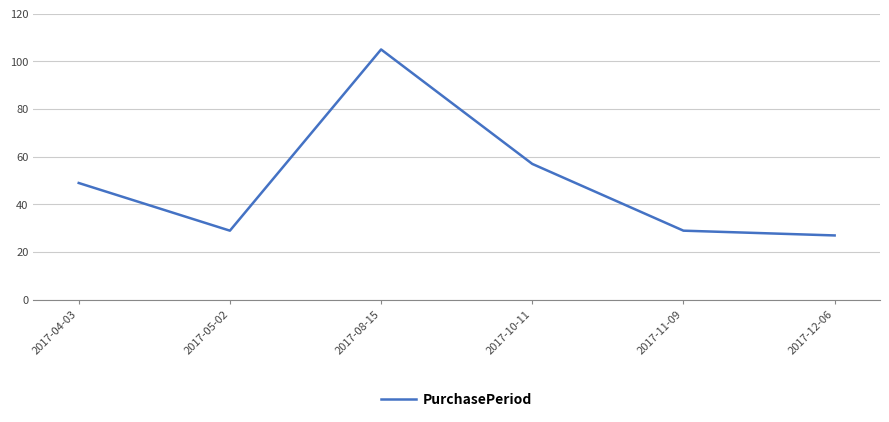

Approximately how many times larger is the value at 2017-11-09 compared to 2017-04-03?

0.6